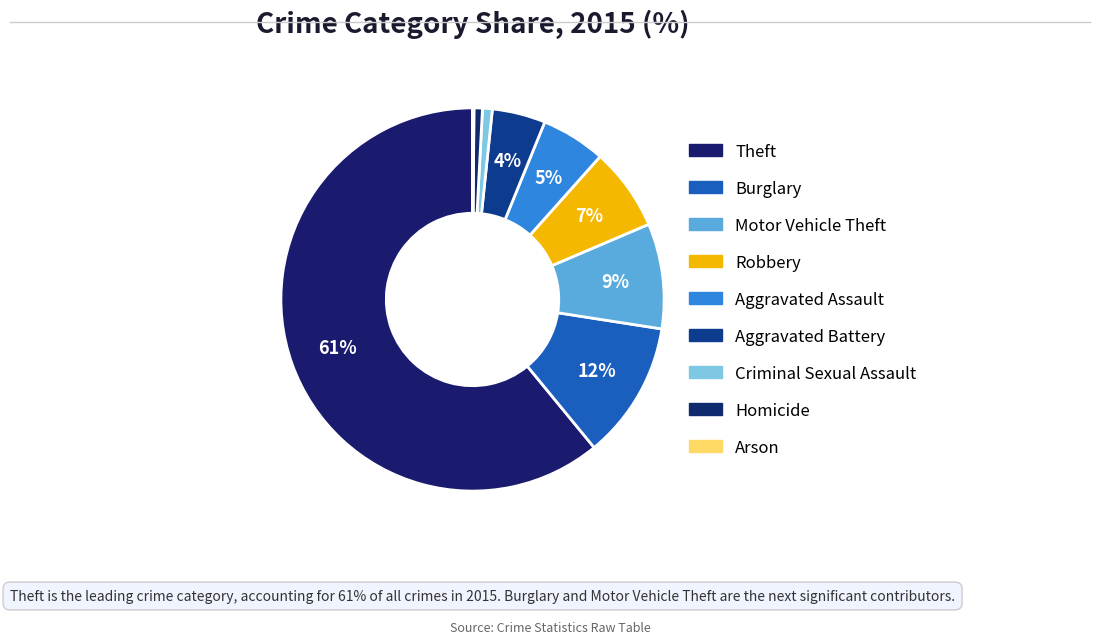

Which slice is the smallest?

Arson